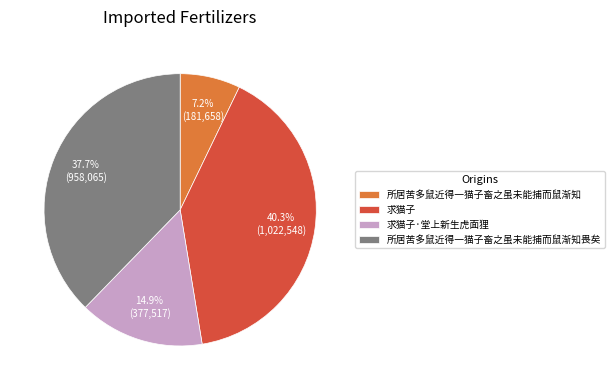

To the nearest percent, what is the difference between the largest and smallest slice percentages?

33%